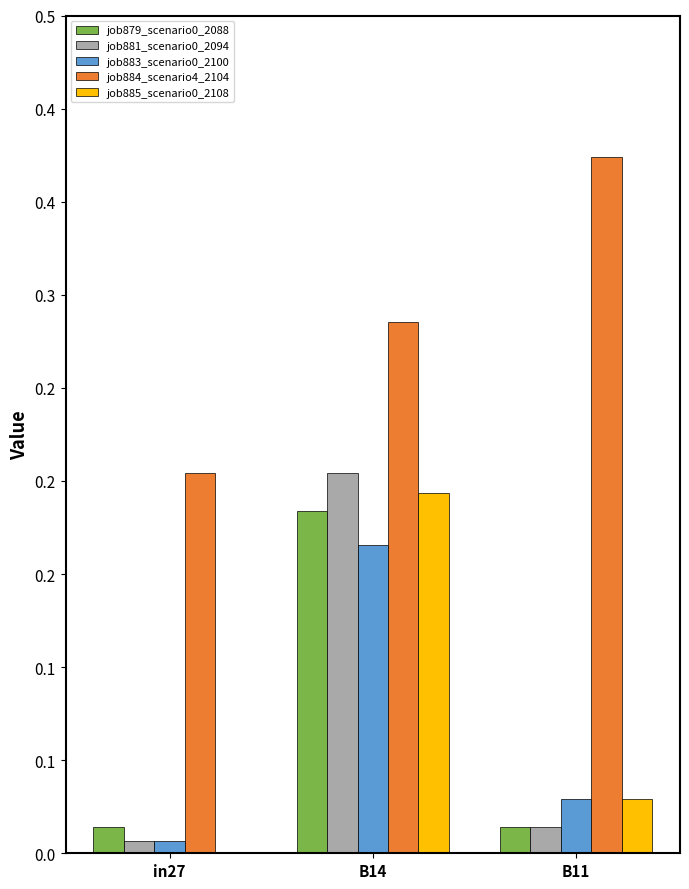

Where is job879_scenario0_2088 nearest to the value 0?

in27